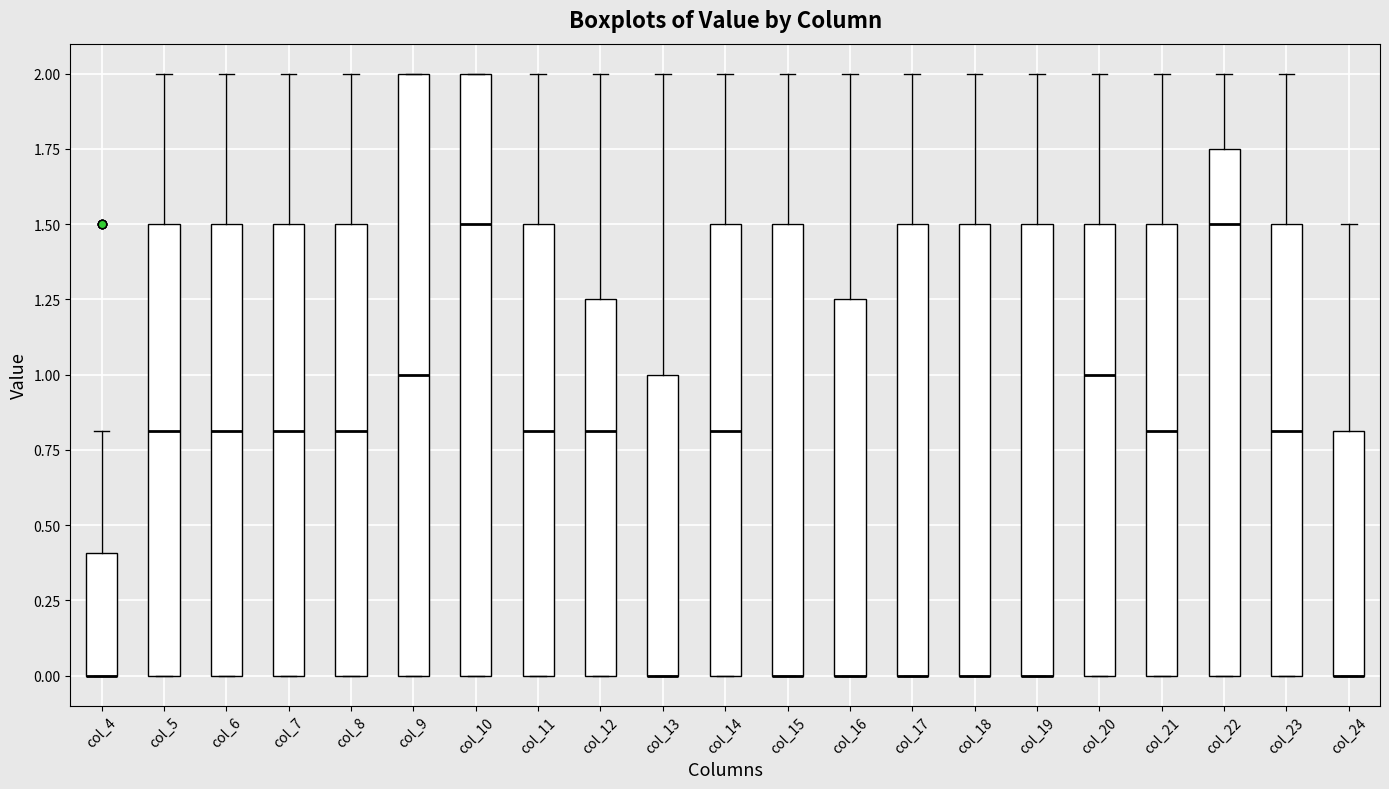

Reading left to right, transcribe this box plot: for each box, give where its median line is, the range the box spans, and where its two whiskers end, as read against the y-axis. The values are not printed on the chart, so give them approximately, as read against the axis.

col_4: median 0.00 (drawn on the box's lower edge), box 0.00 to 0.40, whiskers 0.00 to 0.80
col_5: median 0.80, box 0.00 to 1.50, whiskers 0.00 to 2.00
col_6: median 0.80, box 0.00 to 1.50, whiskers 0.00 to 2.00
col_7: median 0.80, box 0.00 to 1.50, whiskers 0.00 to 2.00
col_8: median 0.80, box 0.00 to 1.50, whiskers 0.00 to 2.00
col_9: median 1.00, box 0.00 to 2.00, whiskers 0.00 to 2.00
col_10: median 1.50, box 0.00 to 2.00, whiskers 0.00 to 2.00
col_11: median 0.80, box 0.00 to 1.50, whiskers 0.00 to 2.00
col_12: median 0.80, box 0.00 to 1.25, whiskers 0.00 to 2.00
col_13: median 0.00 (drawn on the box's lower edge), box 0.00 to 1.00, whiskers 0.00 to 2.00
col_14: median 0.80, box 0.00 to 1.50, whiskers 0.00 to 2.00
col_15: median 0.00 (drawn on the box's lower edge), box 0.00 to 1.50, whiskers 0.00 to 2.00
col_16: median 0.00 (drawn on the box's lower edge), box 0.00 to 1.25, whiskers 0.00 to 2.00
col_17: median 0.00 (drawn on the box's lower edge), box 0.00 to 1.50, whiskers 0.00 to 2.00
col_18: median 0.00 (drawn on the box's lower edge), box 0.00 to 1.50, whiskers 0.00 to 2.00
col_19: median 0.00 (drawn on the box's lower edge), box 0.00 to 1.50, whiskers 0.00 to 2.00
col_20: median 1.00, box 0.00 to 1.50, whiskers 0.00 to 2.00
col_21: median 0.80, box 0.00 to 1.50, whiskers 0.00 to 2.00
col_22: median 1.50, box 0.00 to 1.75, whiskers 0.00 to 2.00
col_23: median 0.80, box 0.00 to 1.50, whiskers 0.00 to 2.00
col_24: median 0.00 (drawn on the box's lower edge), box 0.00 to 0.80, whiskers 0.00 to 1.50